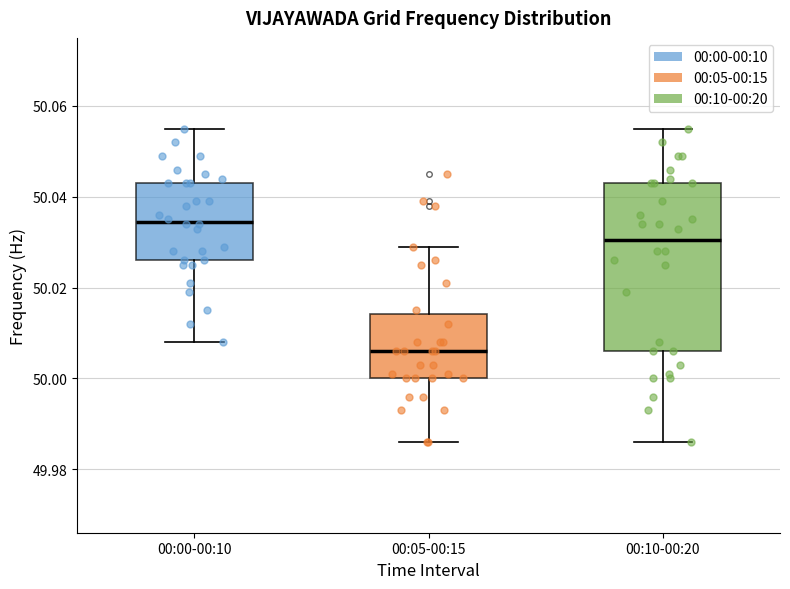

Reading left to right, read every box against the y-axis: the position of its median line, the range the box covers, and the ends of its whiskers. The values are not printed on the chart, so give them approximately, as read against the axis.

00:00-00:10: median 50.034, box 50.026 to 50.044, whiskers 50.008 to 50.056
00:05-00:15: median 50.006, box 50.000 to 50.014, whiskers 49.986 to 50.030
00:10-00:20: median 50.030, box 50.006 to 50.044, whiskers 49.986 to 50.056